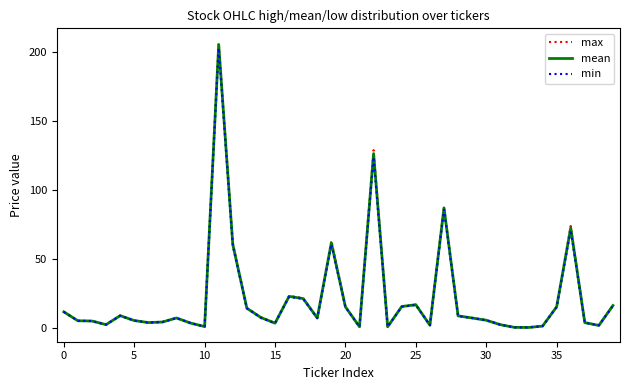

Which series has the widest spread of values?

max